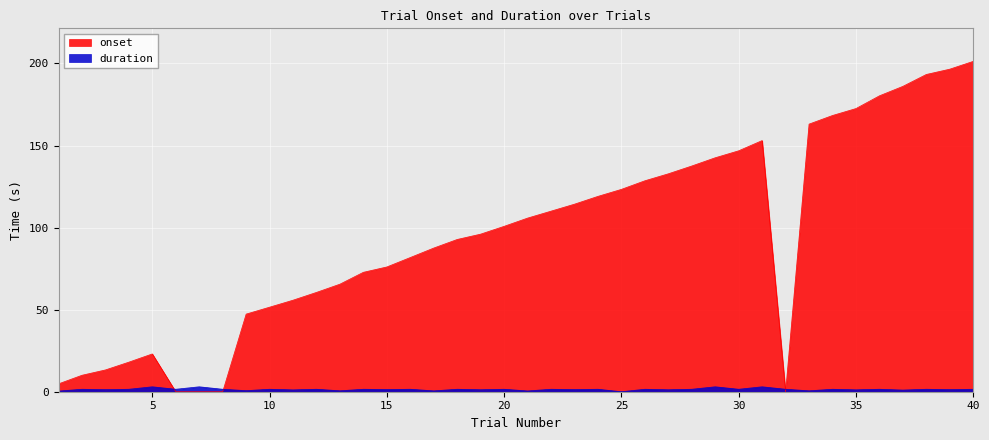

Where does the onset series first go above 100?

20